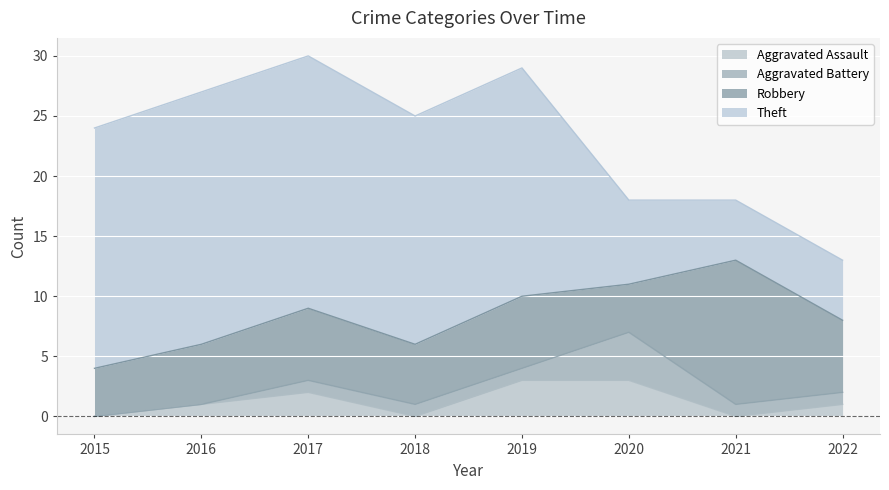

Between 2017 and 2019, which is larger?

2019